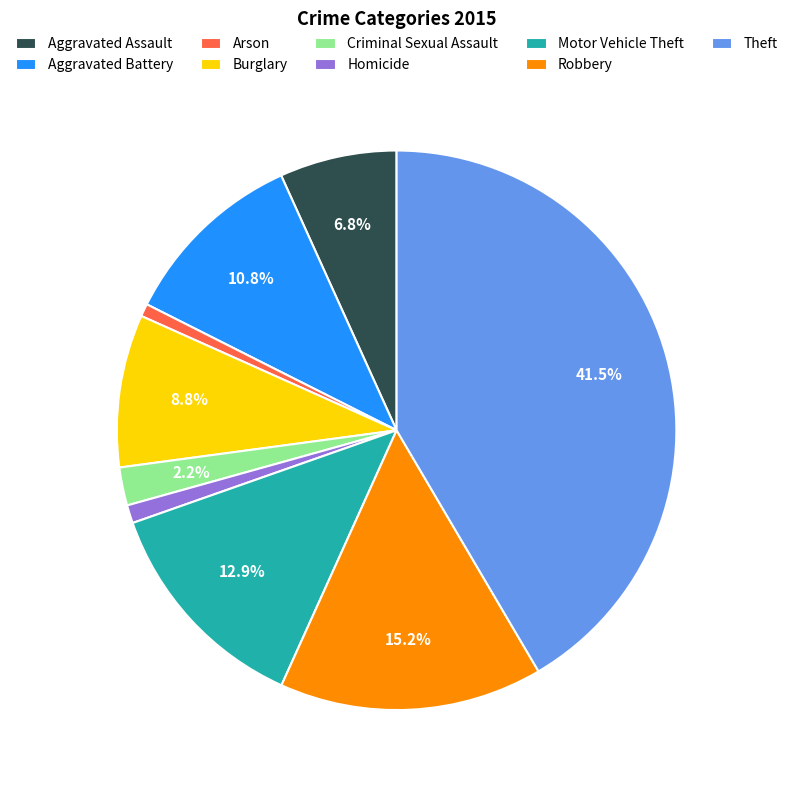

To the nearest percent, what is the average slice percentage?

11%